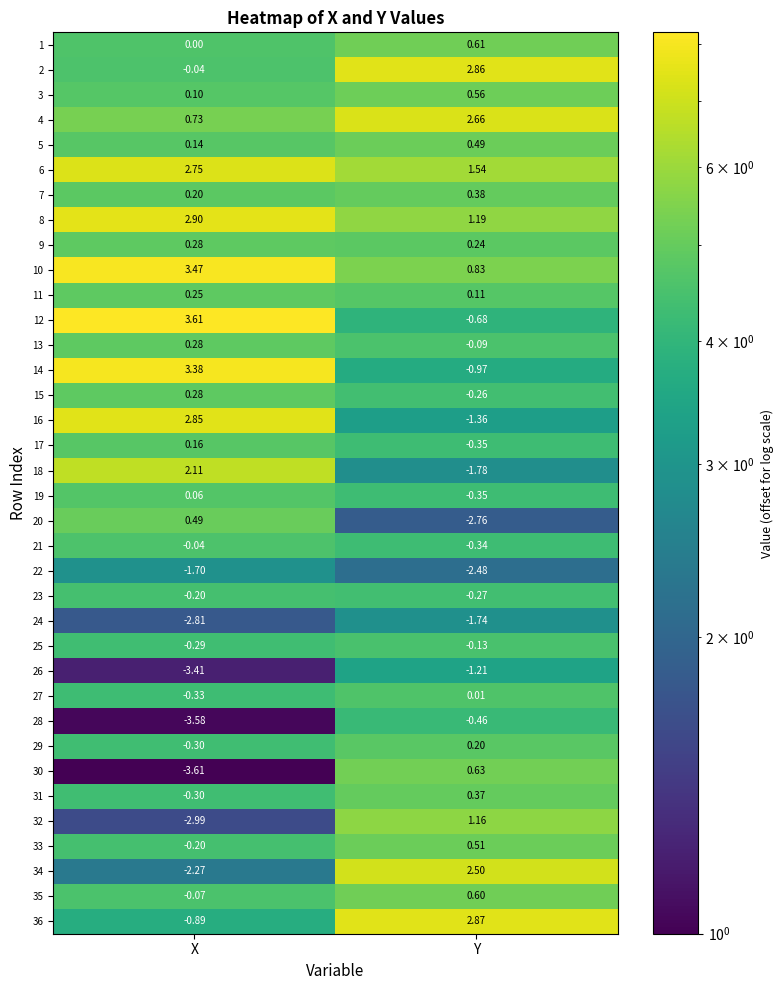

At which category does the chart reach its minimum across all series?

X